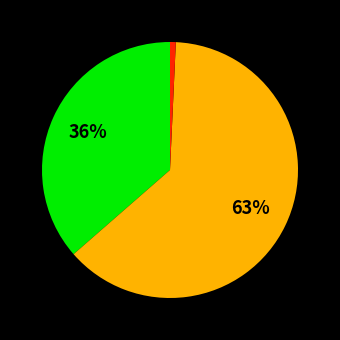

Is there any slice that represents more than half of the pie?

Yes